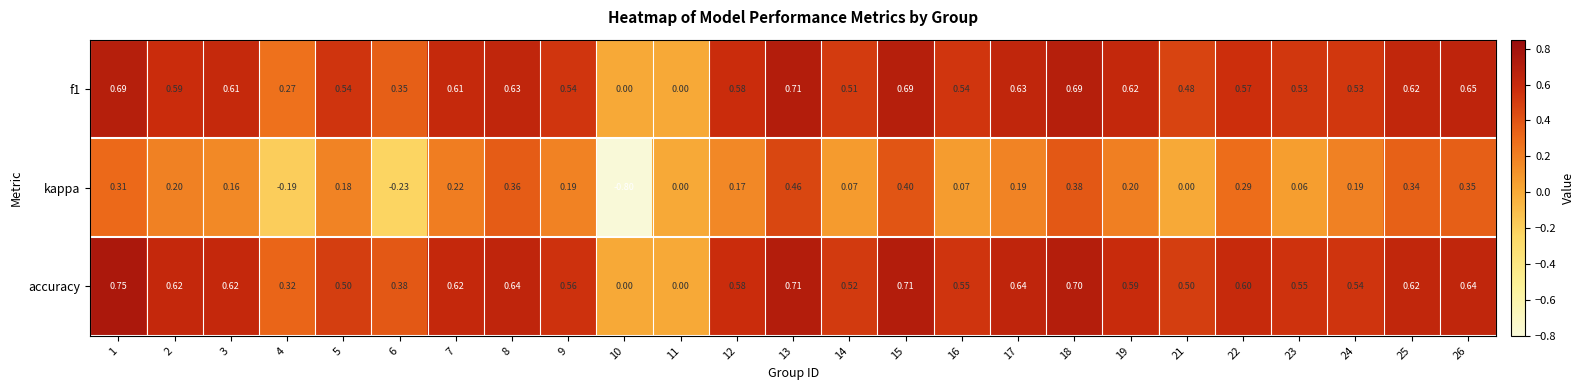

Which series has the largest total across all categories?

accuracy